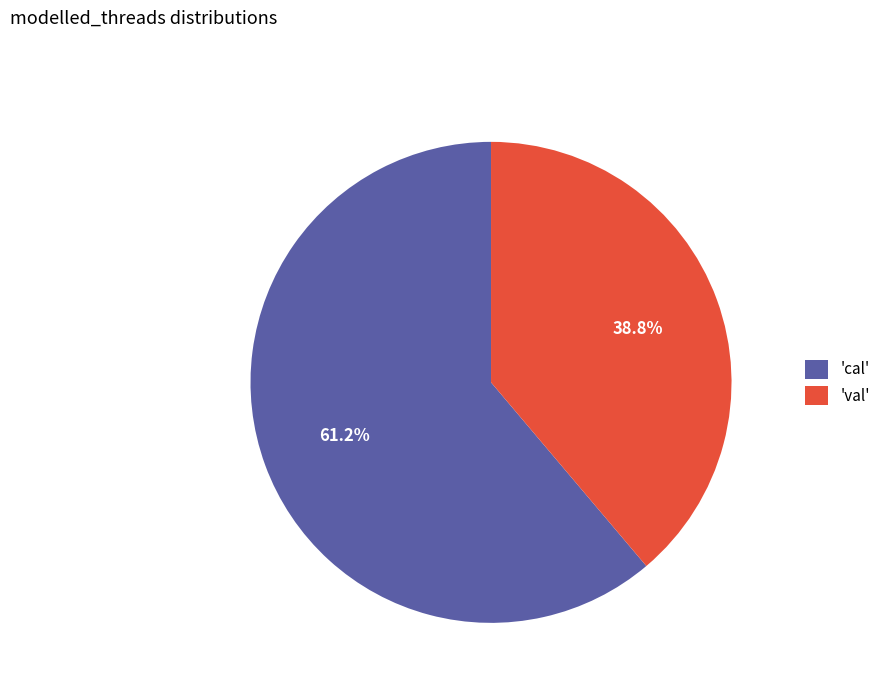

What is the largest slice in the pie chart?

'cal'